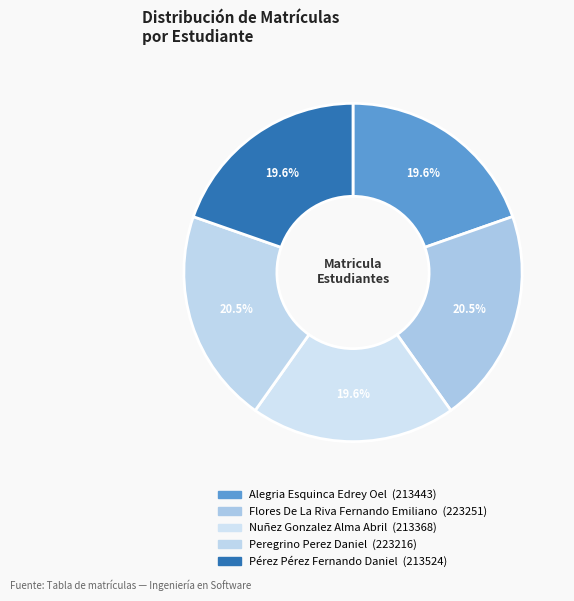

How many slices are in this pie chart?

5